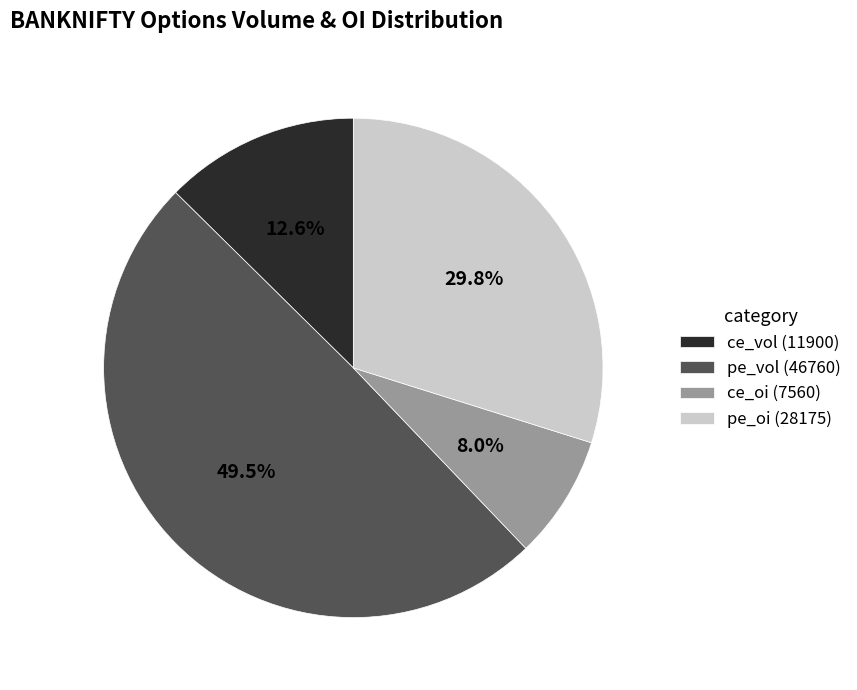

Is there a majority slice in this chart?

No